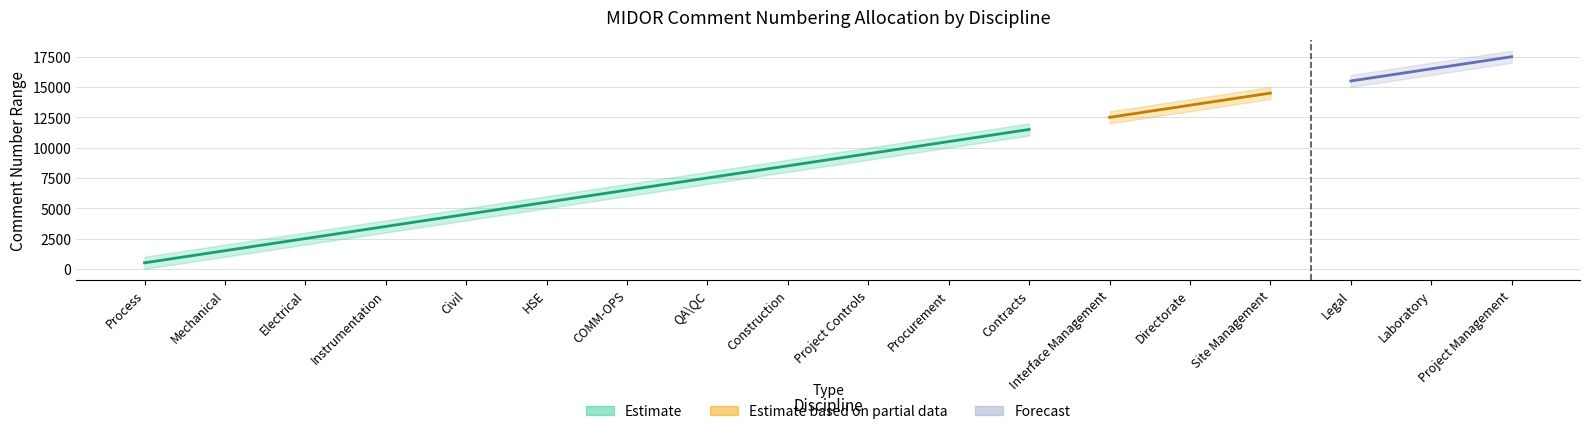

What is the difference between the highest and lowest values at Electrical?

999